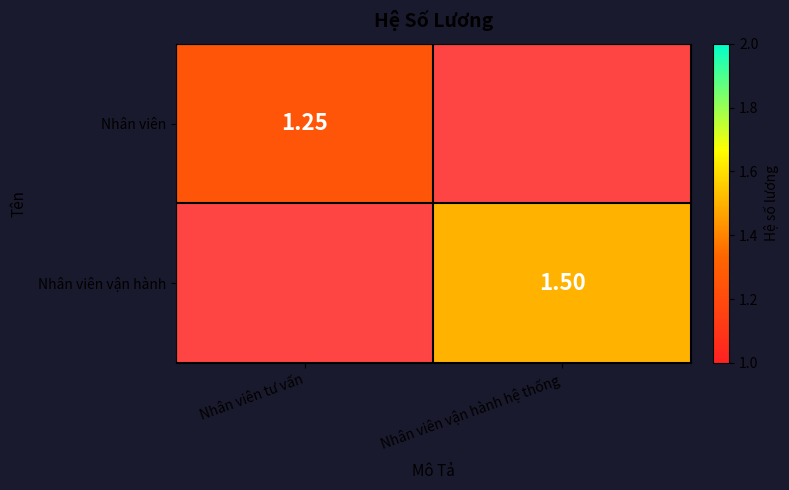

Is the value of Nhân viên at Nhân viên tư vấn greater than the value of Nhân viên vận hành at Nhân viên vận hành hệ thống?

No